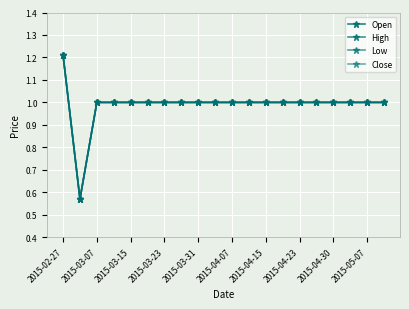

Is this an area chart (filled region under the line)?

No